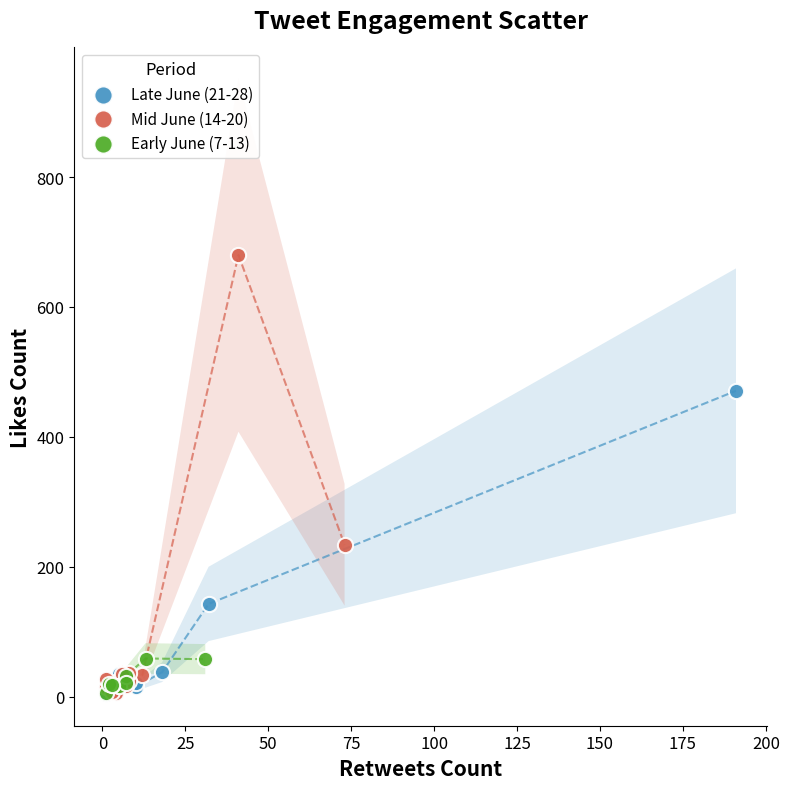

Which series has the widest spread of Y values?

Mid June (14-20)